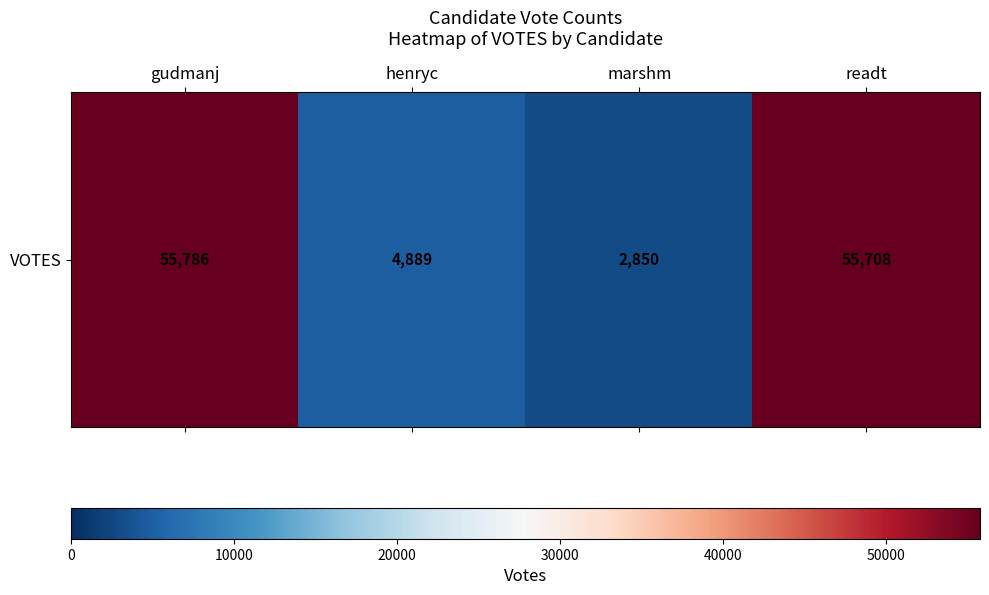

List the labels in order of value, largest first.

gudmanj, readt, henryc, marshm